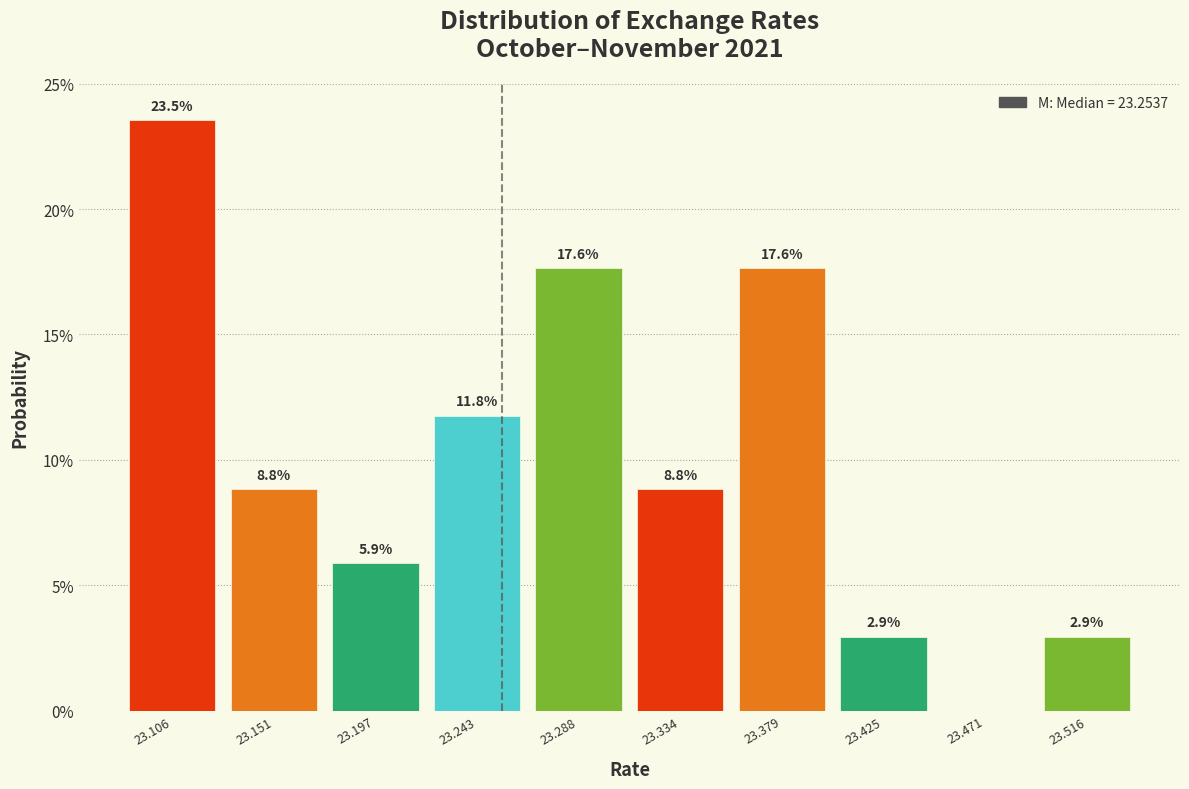

Over which range of the x-axis is the bar tallest?

23.085 to 23.130